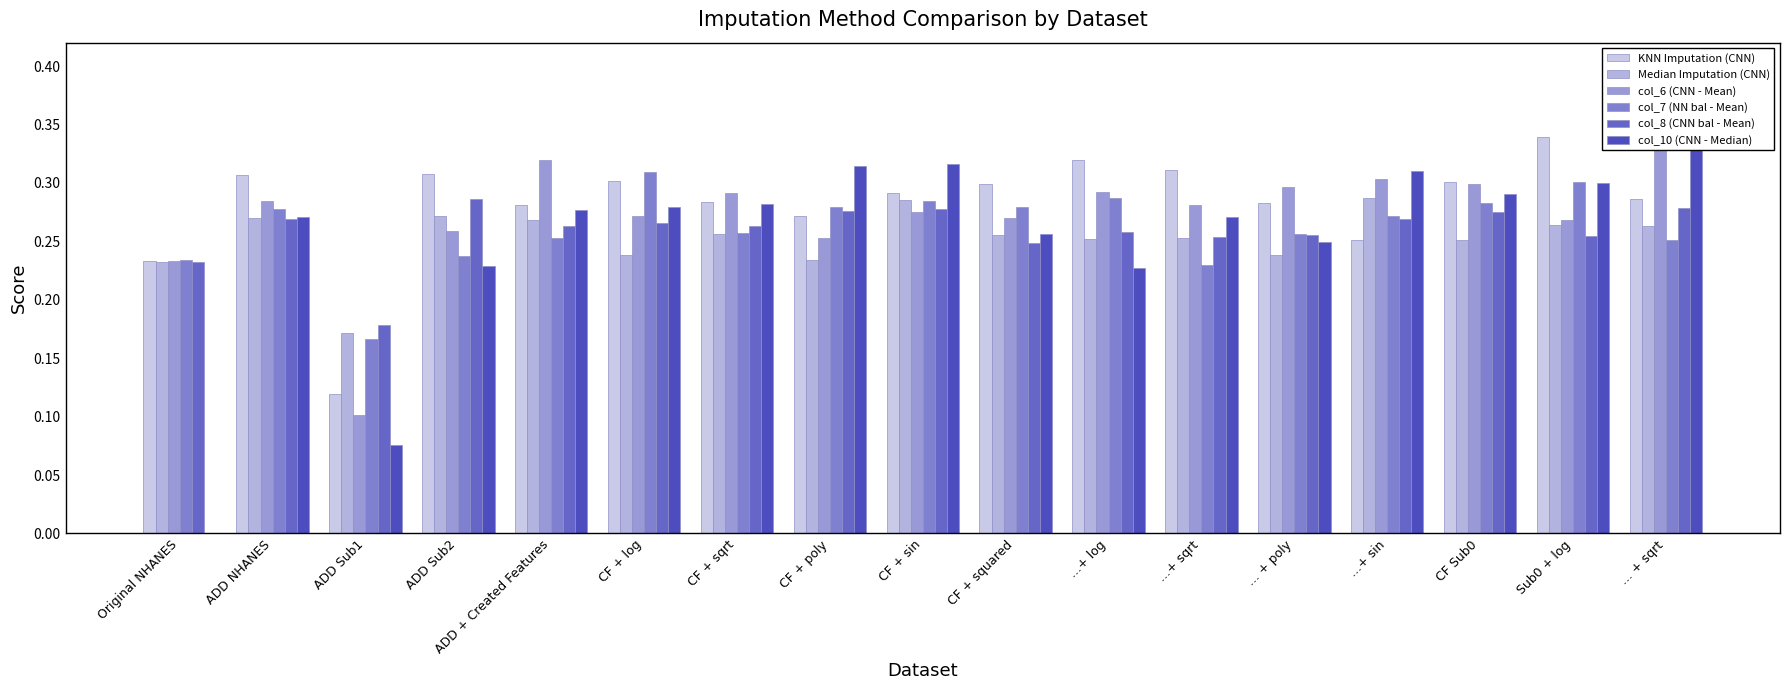

What is the spread (max minus min) of values at ...+ log?

0.1